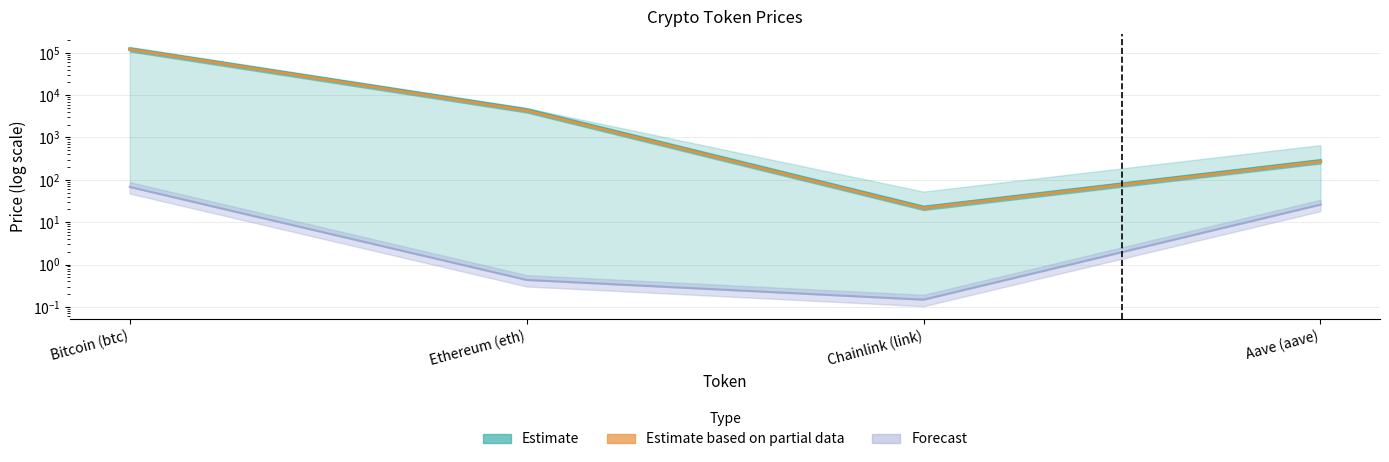

Is the value of price at Ethereum (eth) greater than the value of price24hAgo at Aave (aave)?

Yes